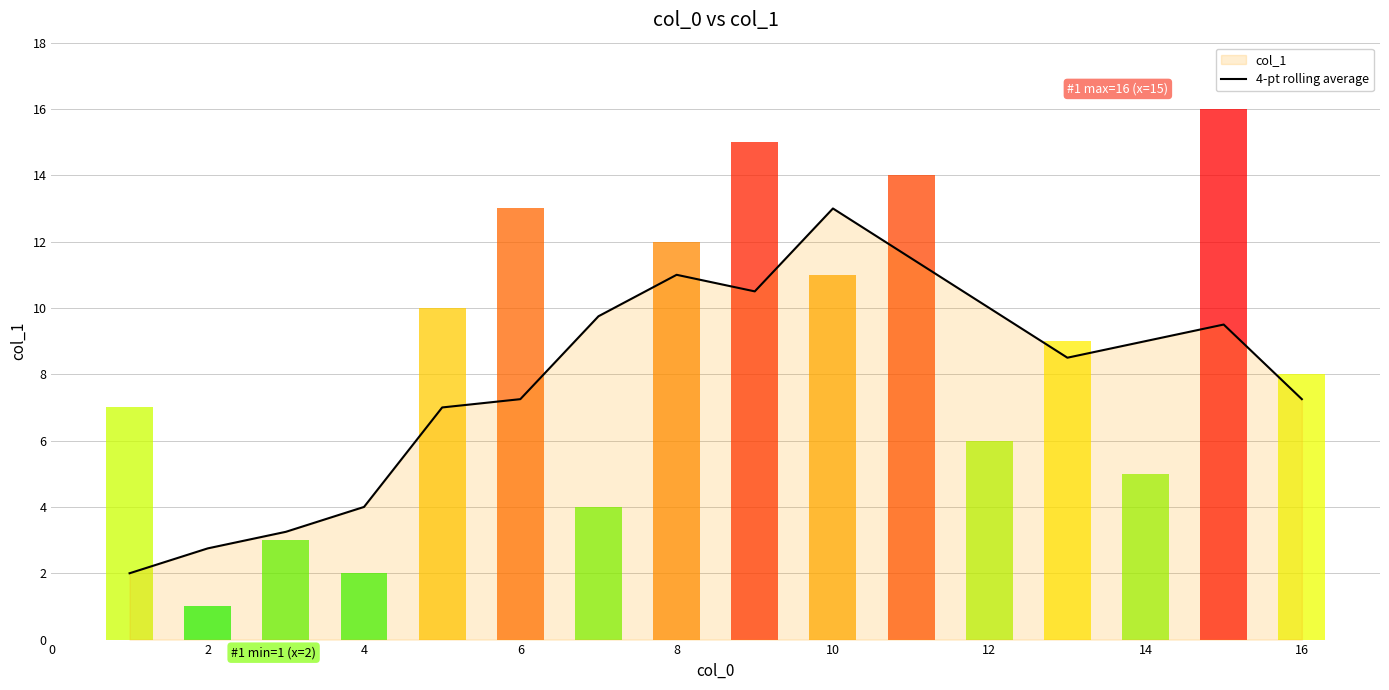

What is the maximum value for 4-pt rolling average?

13.0